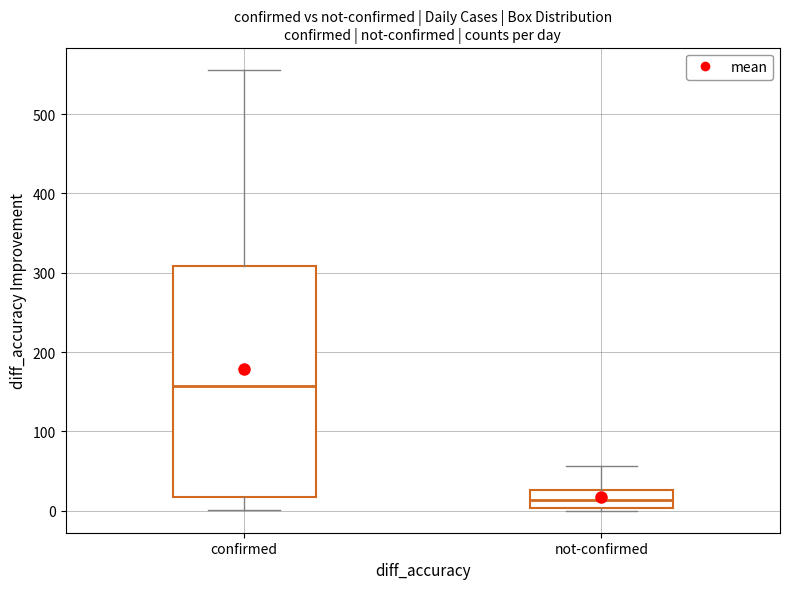

Reading left to right, read every box against the y-axis: the position of its median line, the range the box covers, and the ends of its whiskers. The values are not printed on the chart, so give them approximately, as read against the axis.

confirmed: median 160, box 20 to 310, whiskers 0 to 560
not-confirmed: median 10, box 0 to 30, whiskers 0 to 60